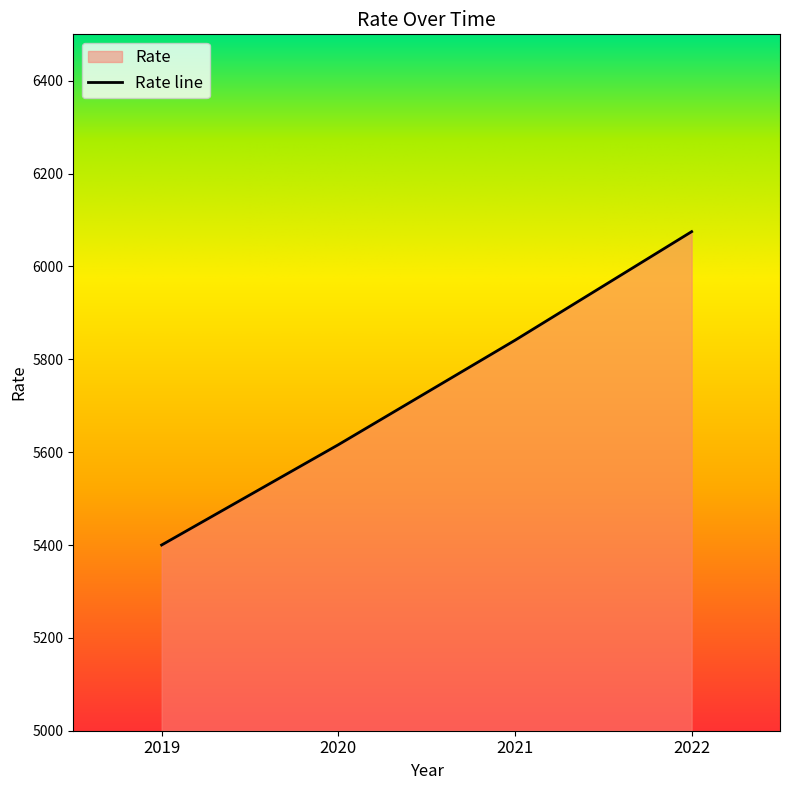

What is the sum of all values?

22932